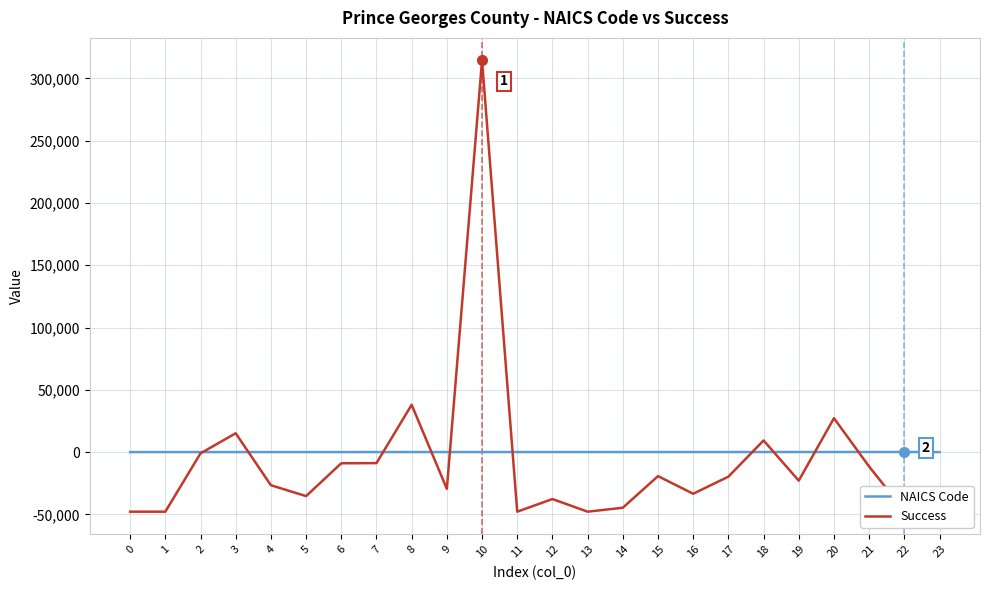

What is the maximum value shown in the chart?

314387.5